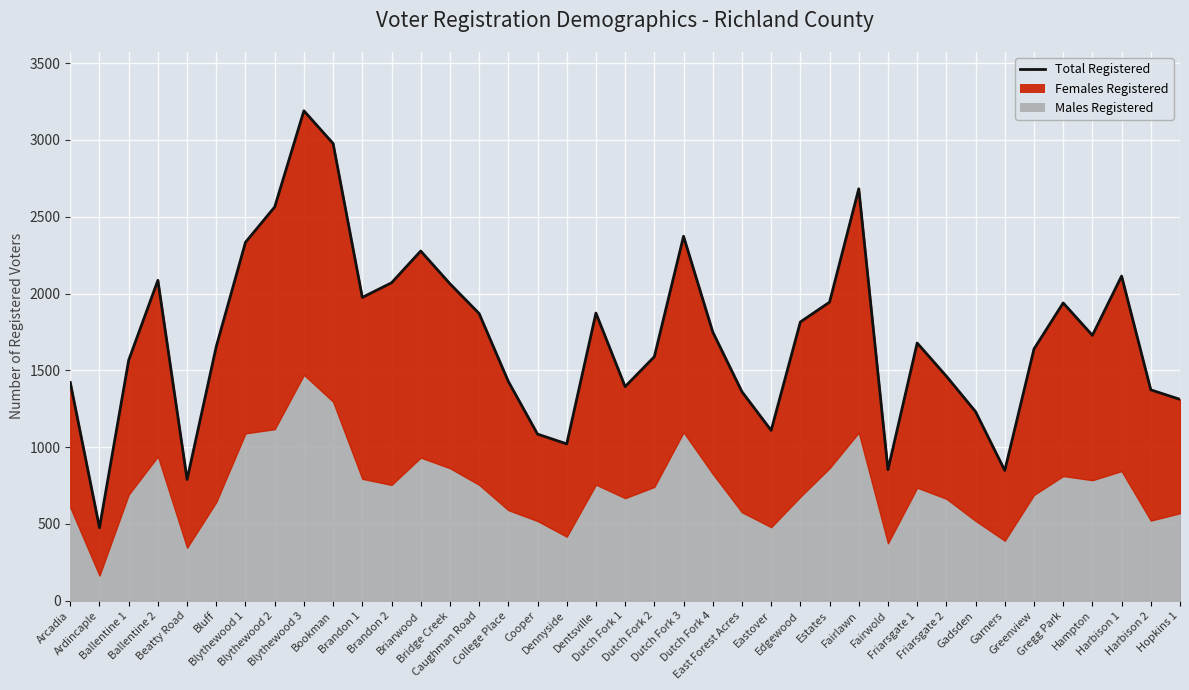

What position from the left is Harbison 2?

38